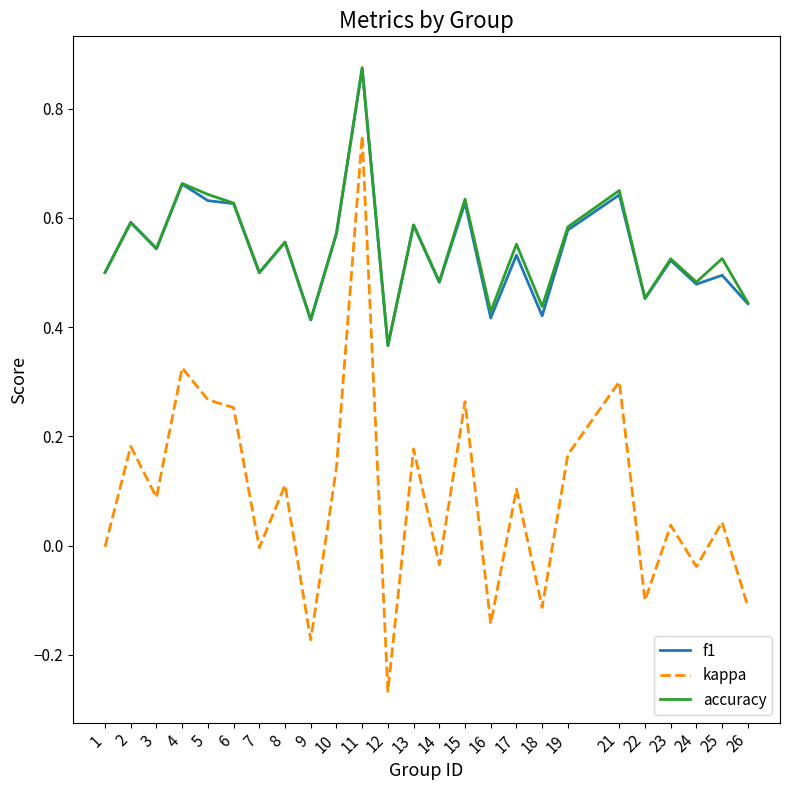

Which category has the highest value in the kappa series?

11